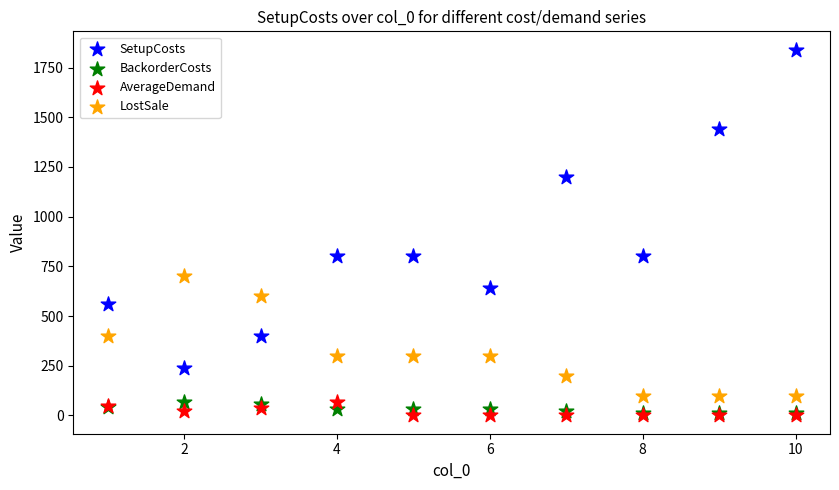

In the SetupCosts series, what Y value is closest to 1040?

1200